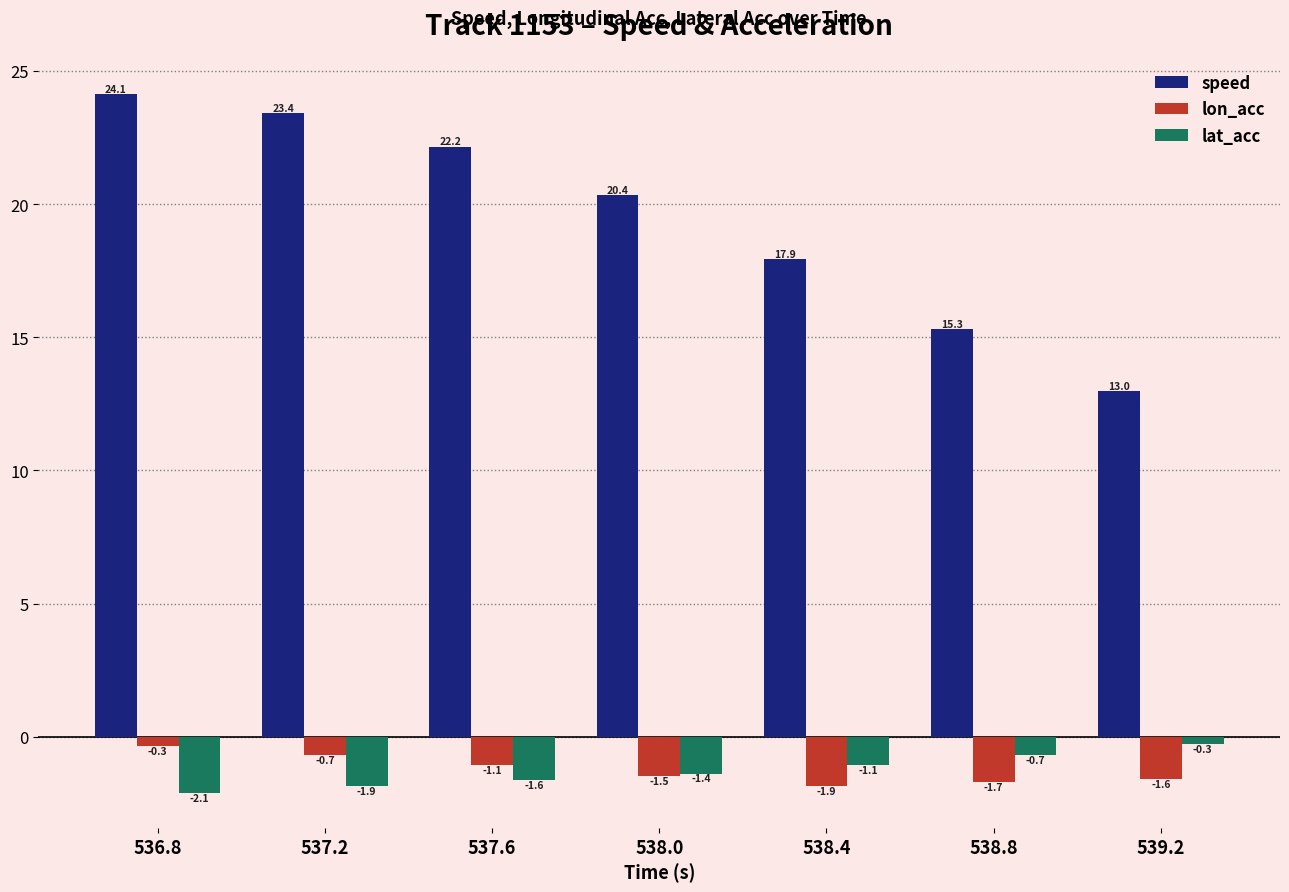

Rank the series at 538.0 from highest to lowest value.

speed, lat_acc, lon_acc